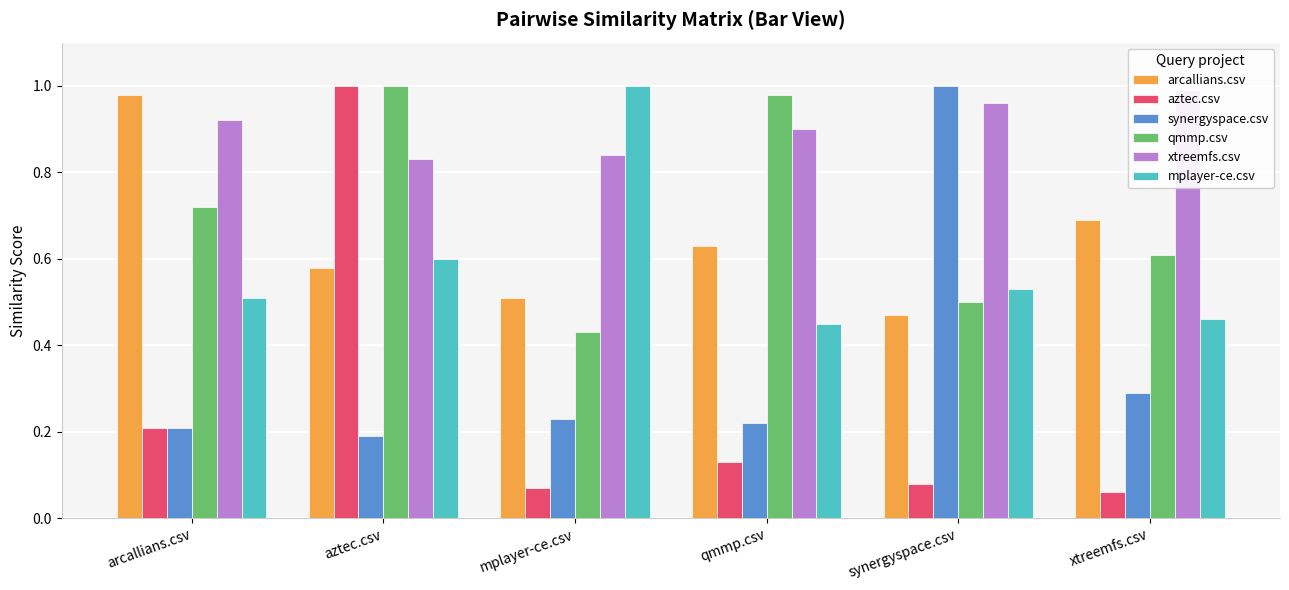

Count the number of categories in the chart.

6